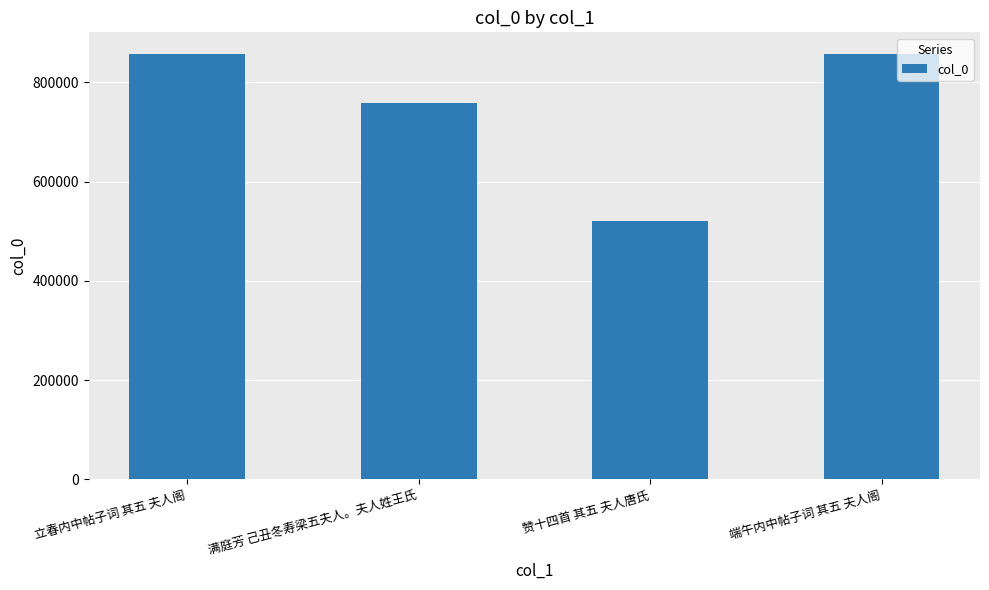

Which has a higher value, 赞十四首 其五 夫人唐氏 or 满庭芳 己丑冬寿梁五夫人。夫人姓王氏?

满庭芳 己丑冬寿梁五夫人。夫人姓王氏